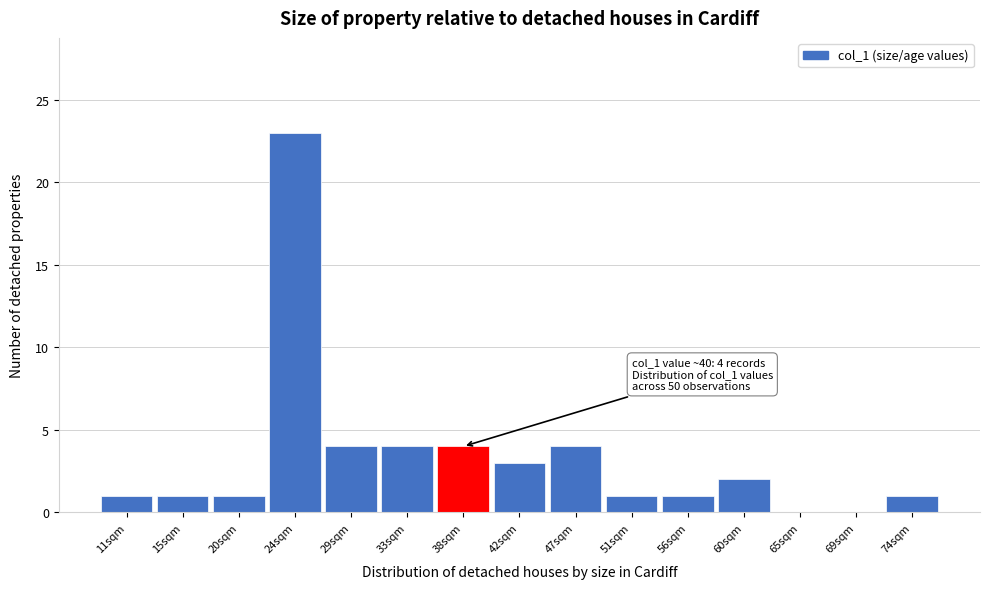

Reading left to right, extract all data points from this chart.

11sqm=1	15sqm=1	20sqm=1	24sqm=23	29sqm=4	33sqm=4	38sqm=4	42sqm=3	47sqm=4	51sqm=1	56sqm=1	60sqm=2	65sqm=0	69sqm=0	74sqm=1